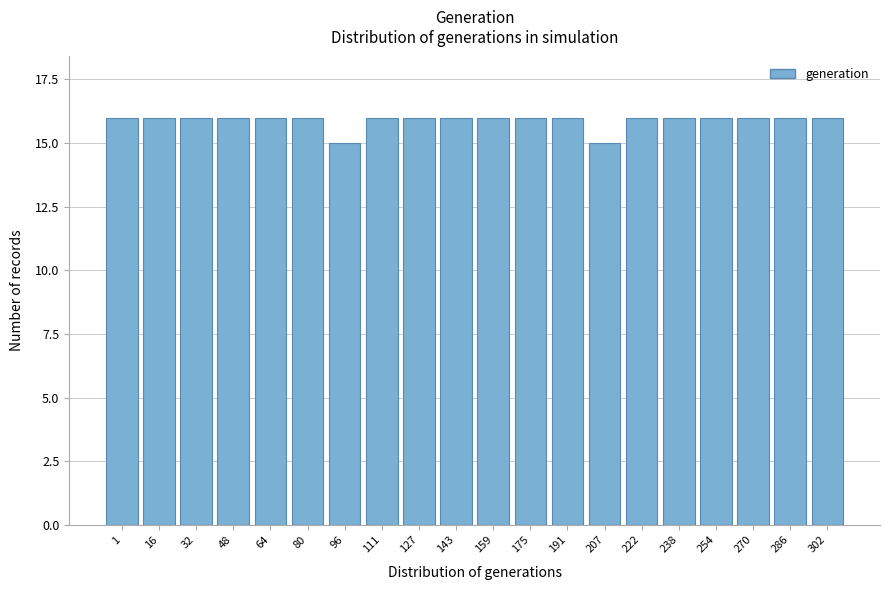

Reading right to left, extract all data points from this chart.

302=16	286=16	270=16	254=16	238=16	222=16	207=15	191=16	175=16	159=16	143=16	127=16	111=16	96=15	80=16	64=16	48=16	32=16	16=16	1=16